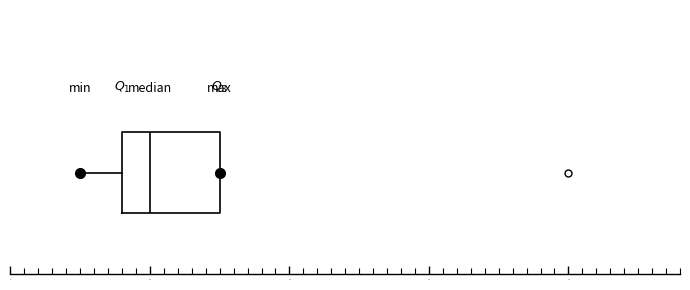

Transcribe this box plot: give where the median line is, the range the box spans, and where the two whiskers end, as read against the x-axis. The values are not printed on the chart, so give them approximately, as read against the axis.

median 10, box 8 to 15, whiskers 5 to 15